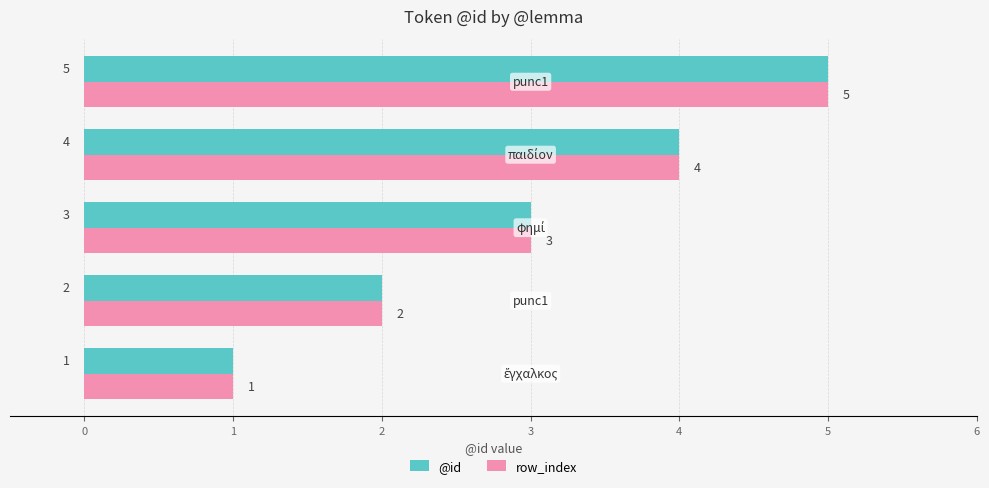

How many distinct data groups are displayed?

2